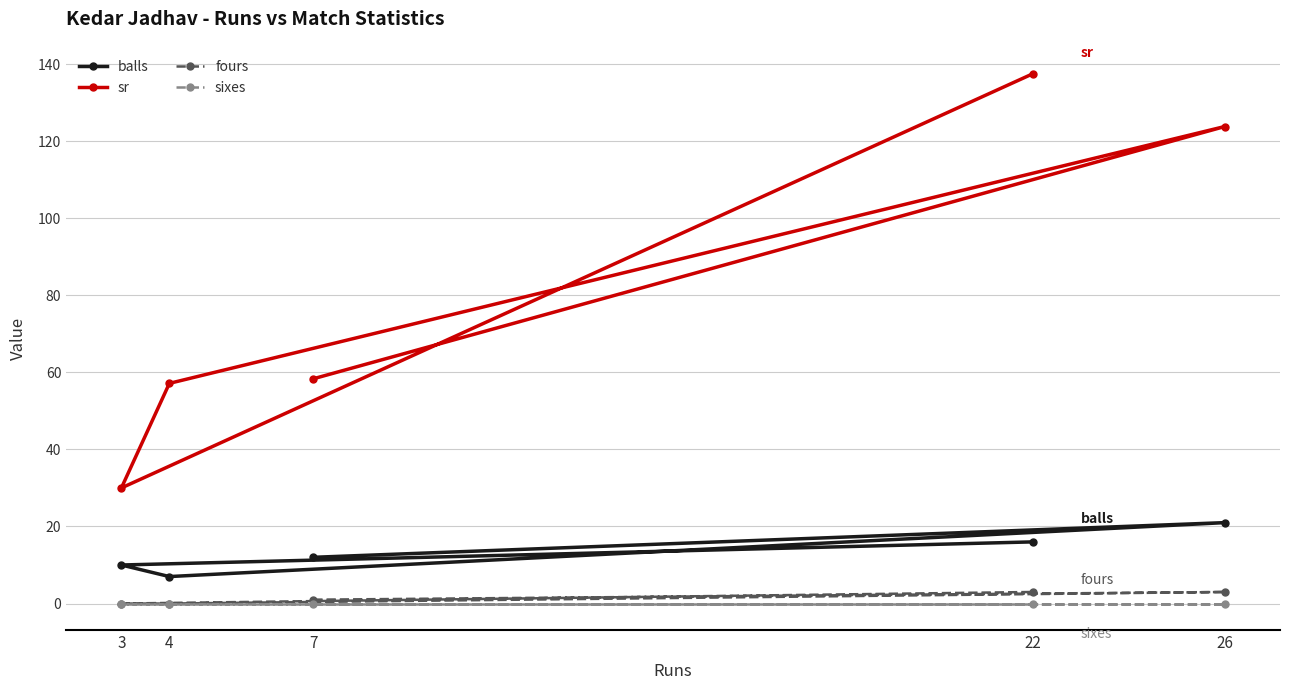

At how many categories does at least one series exceed 107?

2